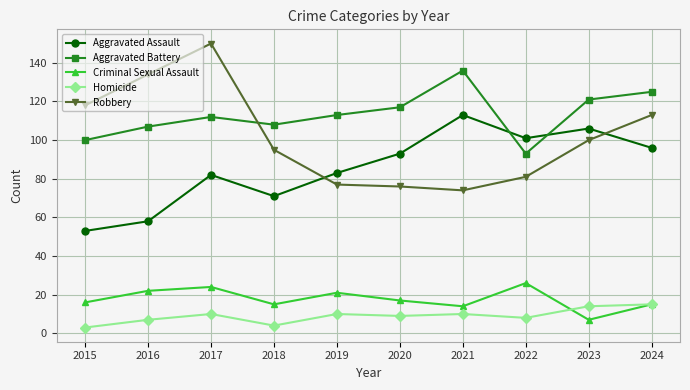

What is the highest value of the Homicide series?

15